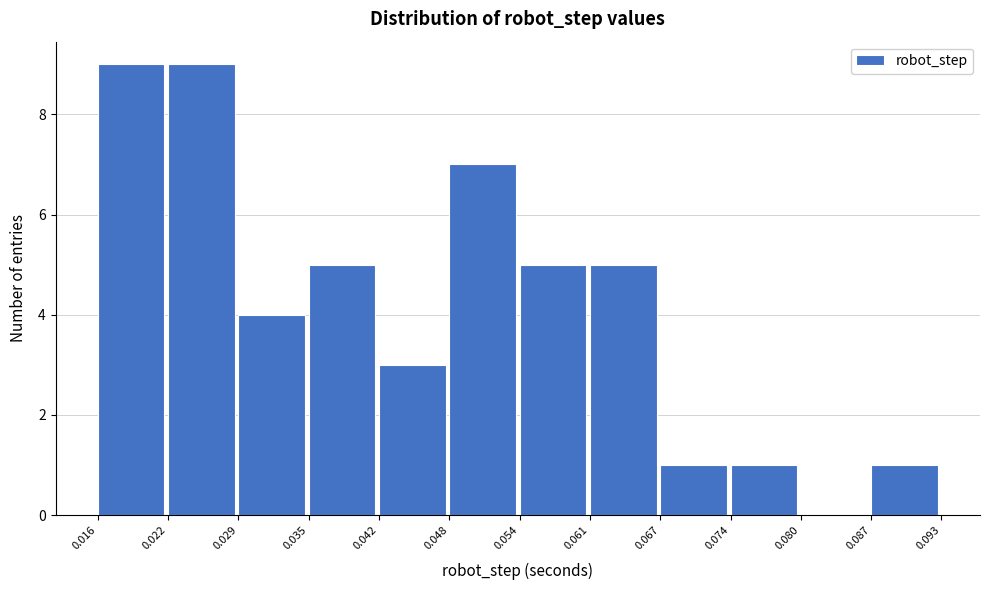

Reading left to right, list every bar in this chart as the range it spans on the x-axis followed by its height. The values are not printed on the chart, so give them approximately, as read against the axis.

0.016 to 0.022: 9
0.022 to 0.029: 9
0.029 to 0.035: 4
0.035 to 0.042: 5
0.042 to 0.048: 3
0.048 to 0.054: 7
0.054 to 0.061: 5
0.061 to 0.067: 5
0.067 to 0.074: 1
0.074 to 0.080: 1
0.080 to 0.087: 0
0.087 to 0.093: 1